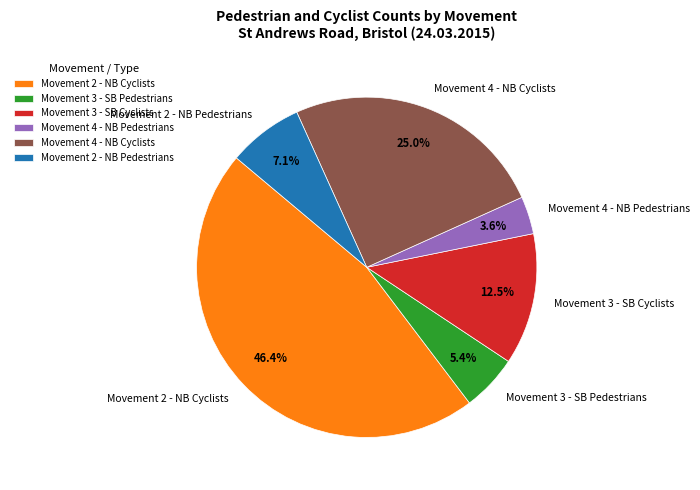

Is there a majority slice in this chart?

No